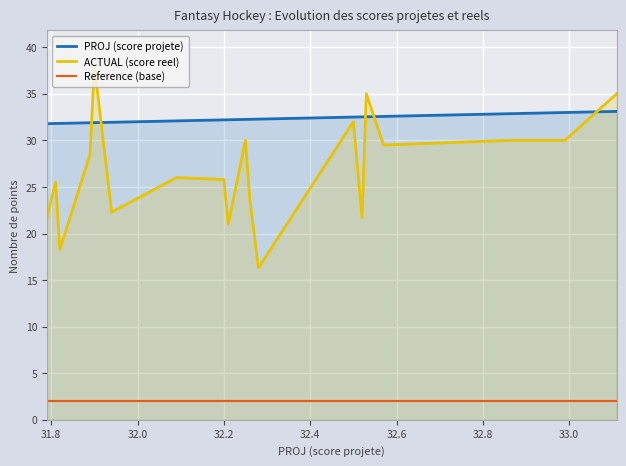

At how many categories does at least one series exceed 9?

20